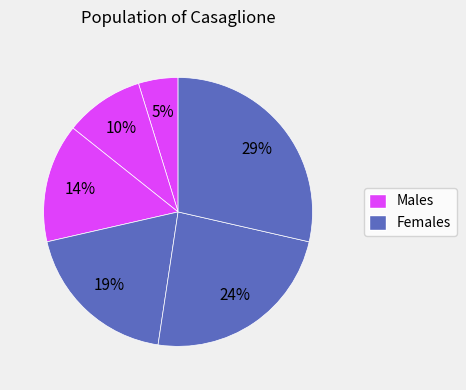

How many segments does this pie chart have?

6